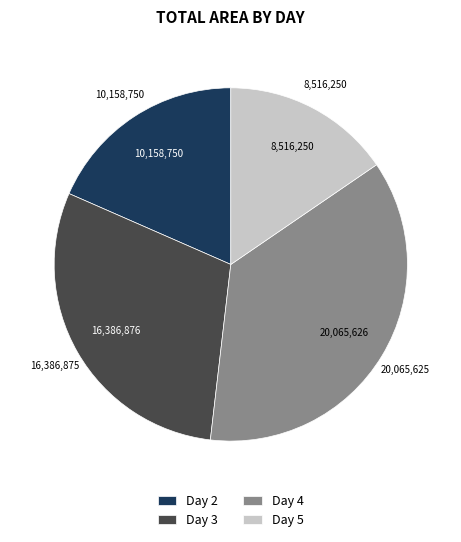

Is there any slice that represents more than half of the pie?

No